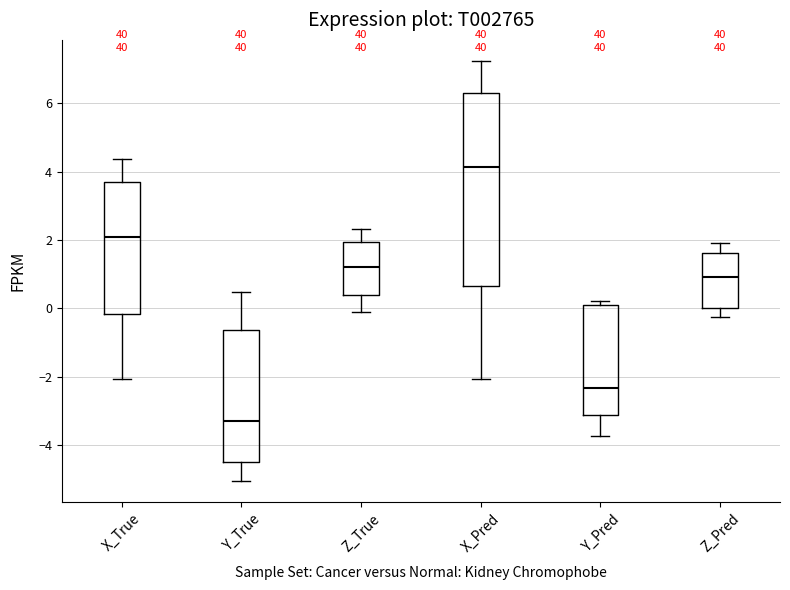

Reading left to right, read every box against the y-axis: the position of its median line, the range the box covers, and the ends of its whiskers. The values are not printed on the chart, so give them approximately, as read against the axis.

X_True: median 2.0, box -0.2 to 3.6, whiskers -2.0 to 4.4
Y_True: median -3.2, box -4.6 to -0.6, whiskers -5.0 to 0.4
Z_True: median 1.2, box 0.4 to 2.0, whiskers -0.2 to 2.4
X_Pred: median 4.2, box 0.6 to 6.4, whiskers -2.0 to 7.2
Y_Pred: median -2.4, box -3.2 to 0.2, whiskers -3.8 to 0.2 (just above the box's upper edge)
Z_Pred: median 1.0, box 0.0 to 1.6, whiskers -0.2 to 2.0